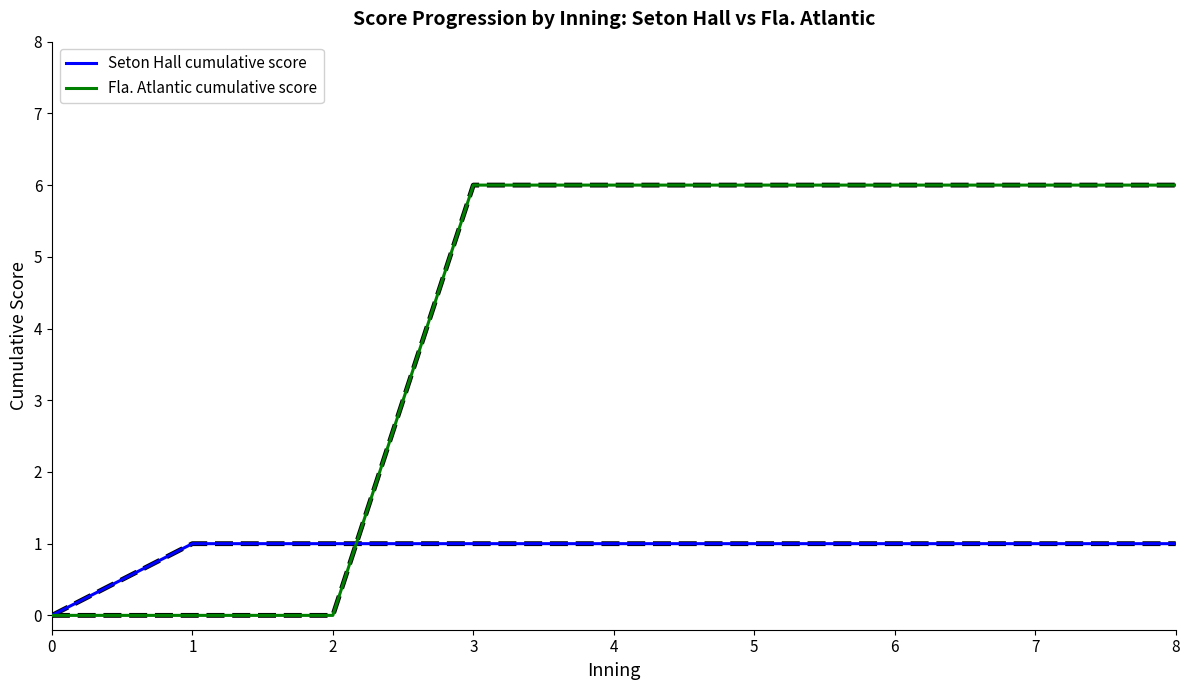

Does the chart have visible grid lines?

No